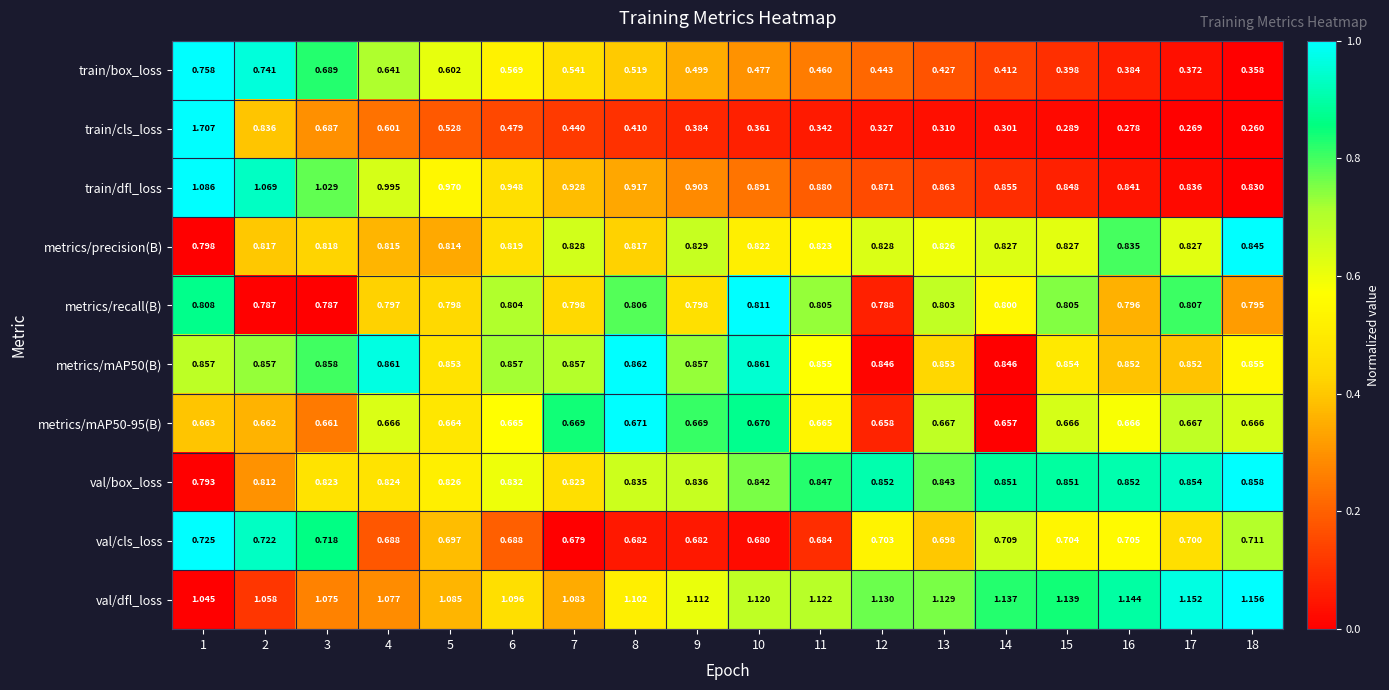

At which category is the sum across all series the highest?

1